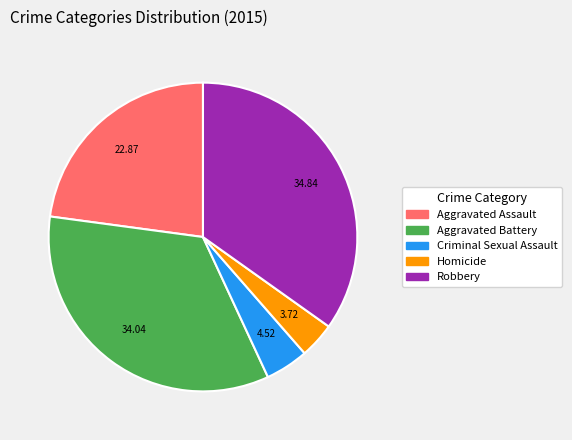

Is it true that Aggravated Battery is 34% of the pie?

True